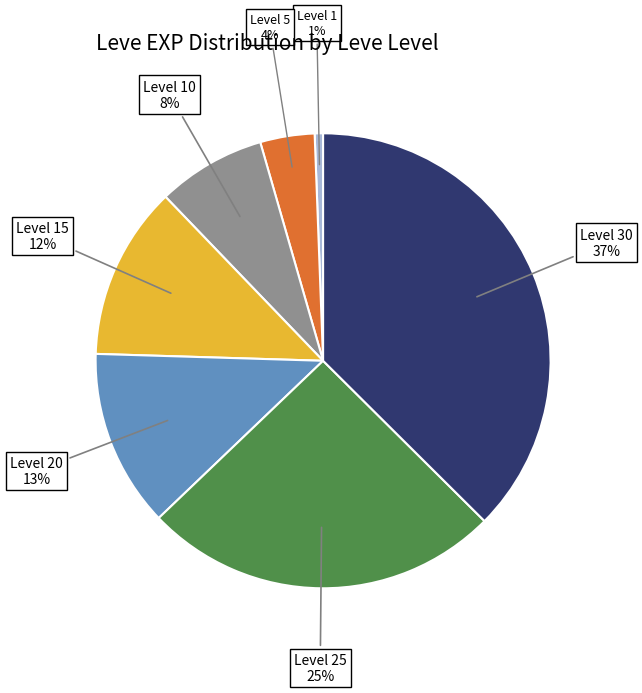

Is there a majority slice in this chart?

No